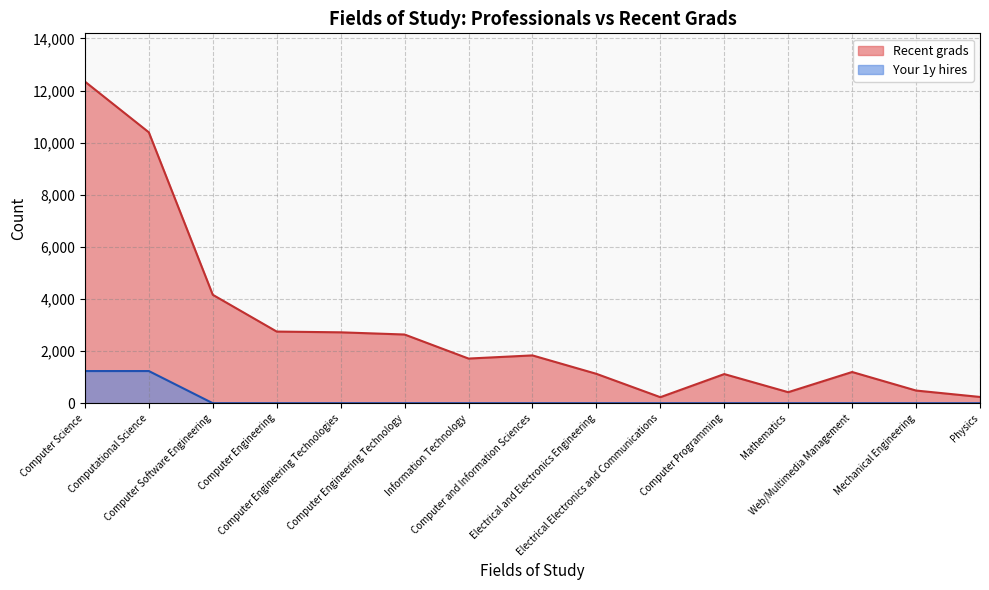

What is the sum of all Recent grads values?

43387.0